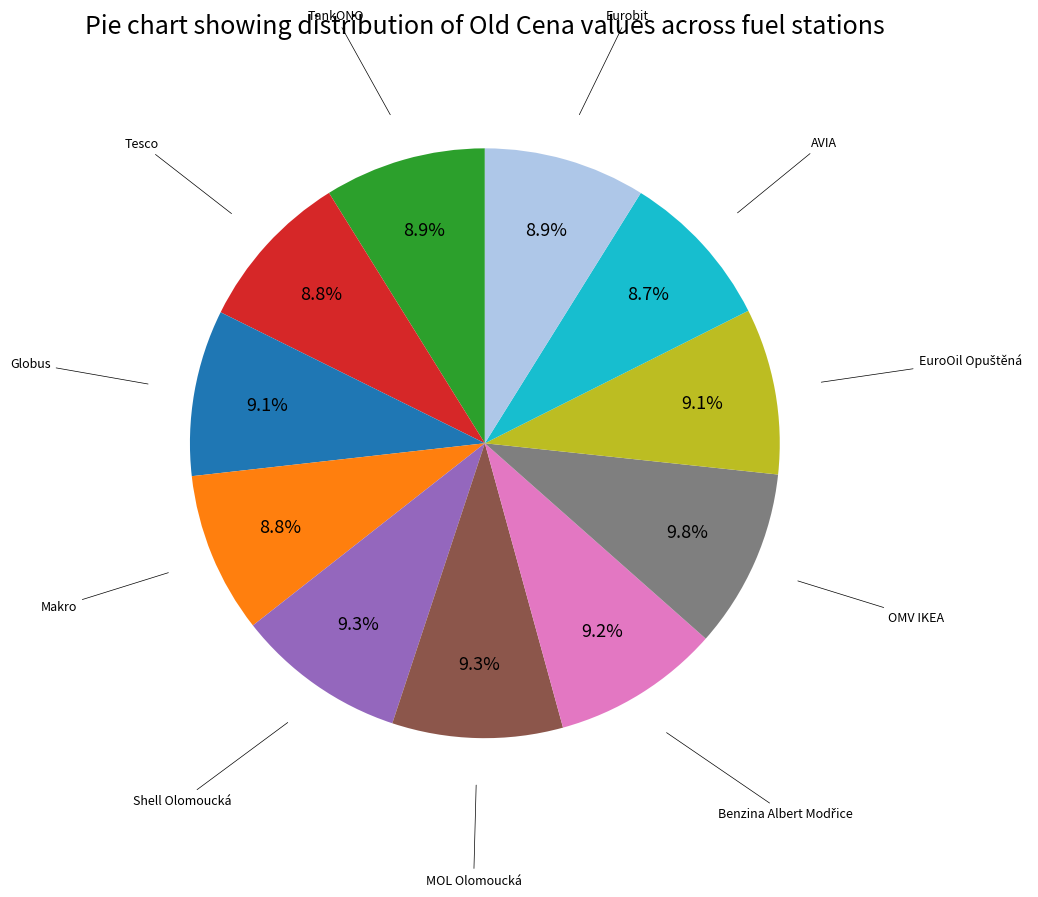

Is there a majority slice in this chart?

No